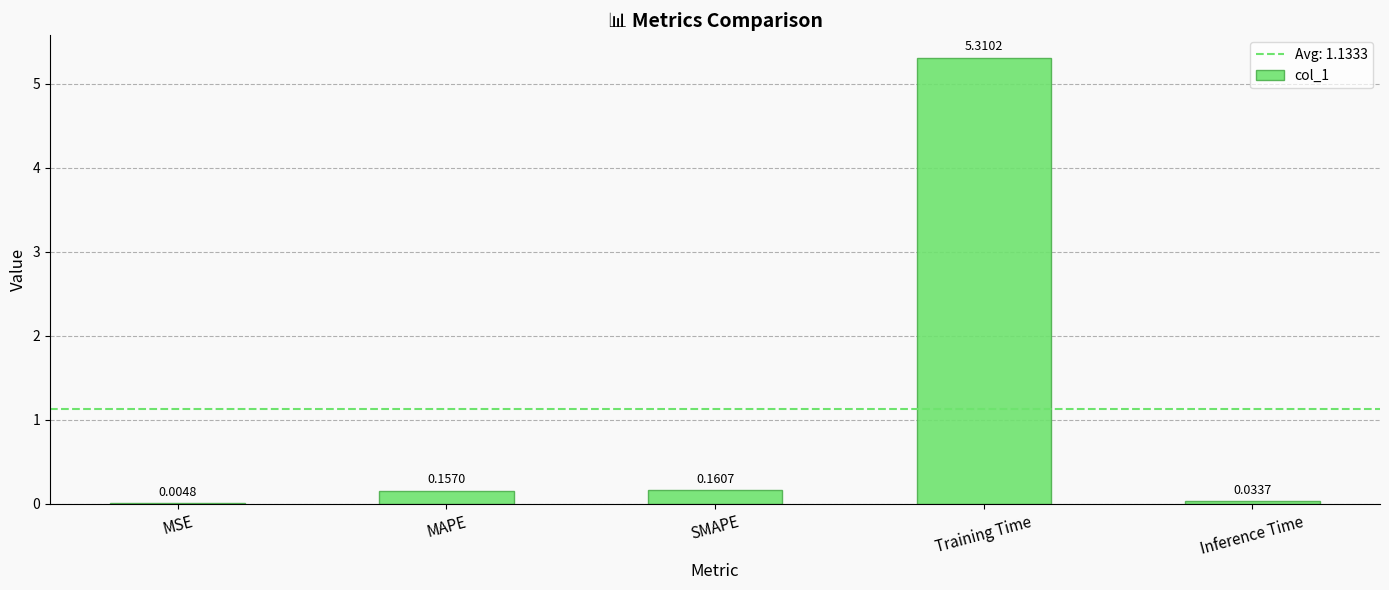

Which has a higher value, MAPE or Inference Time?

MAPE